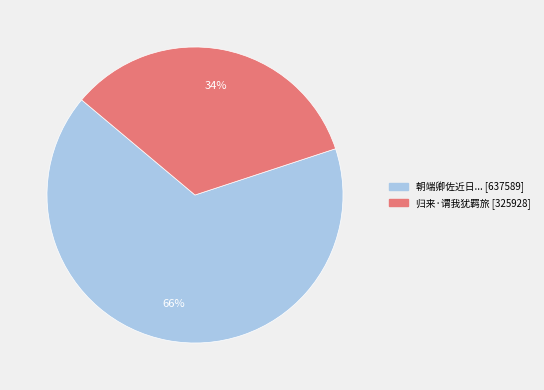

Is there any slice that represents more than half of the pie?

Yes